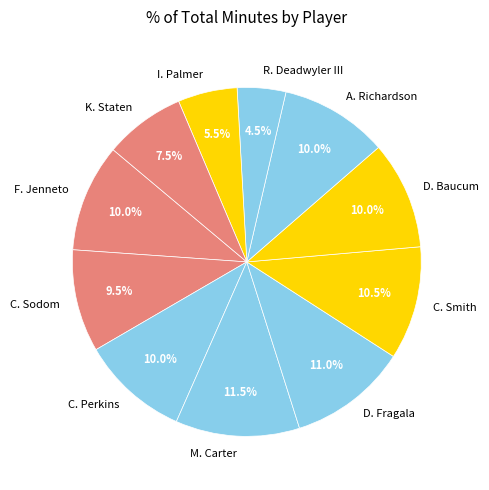

Does A. Richardson account for over 50% of the chart?

No